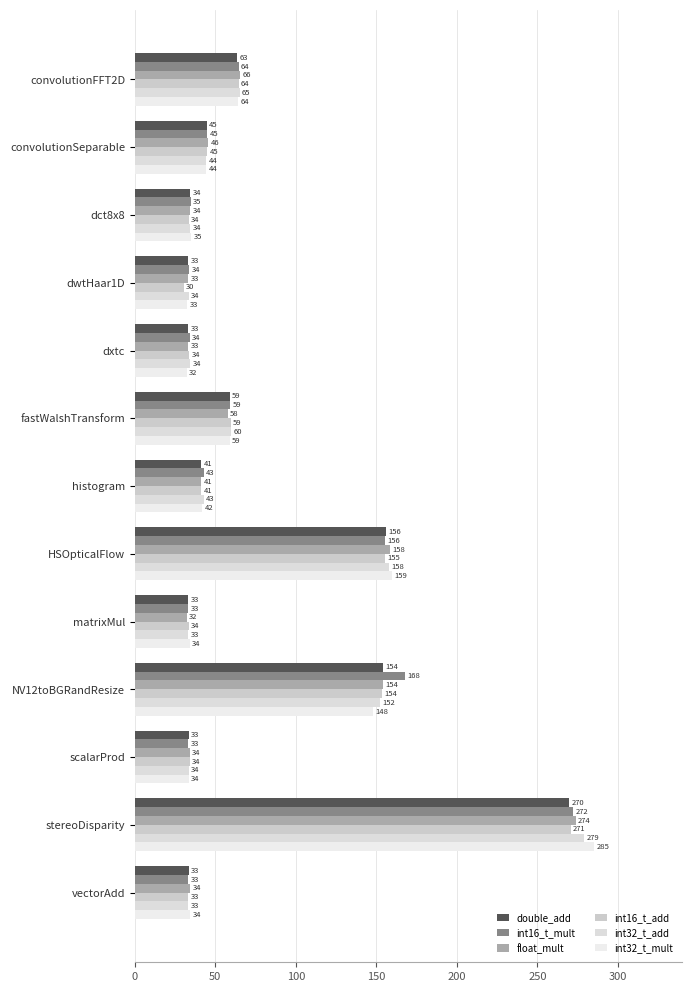

What is the smallest value displayed?

30.4